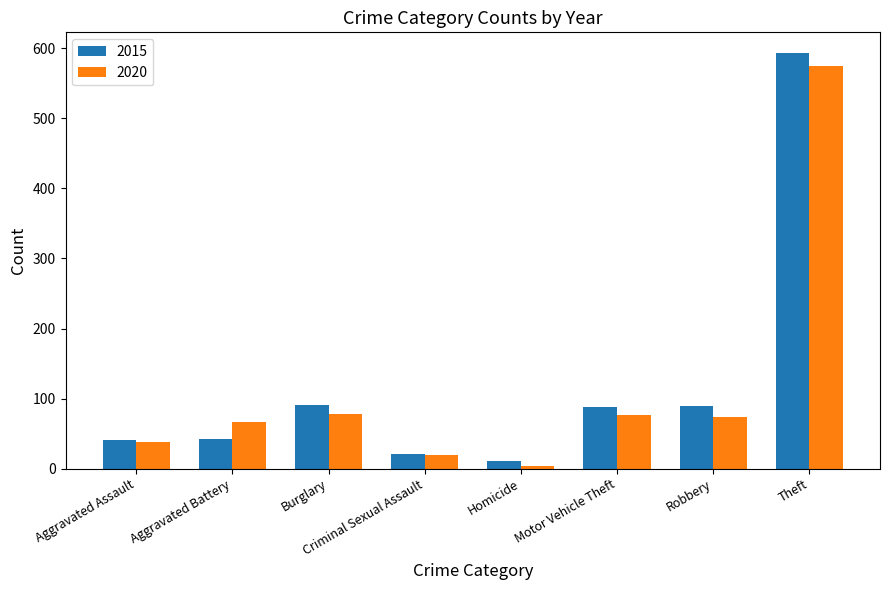

Which series has the largest total across all categories?

2015